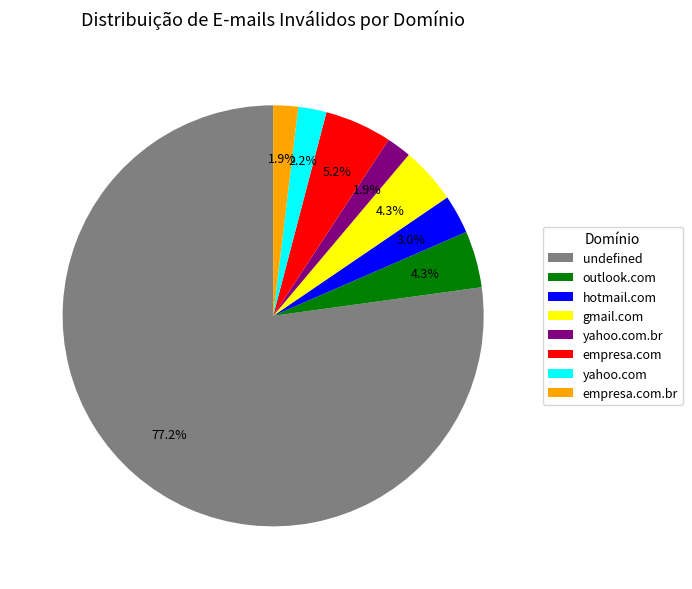

Which category has the biggest portion of the pie?

undefined